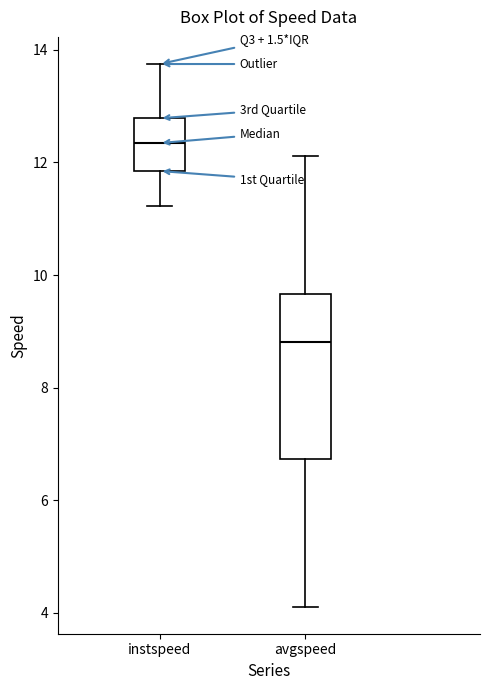

Comparing the boxes themselves (not the whiskers), which one is the tallest?

avgspeed